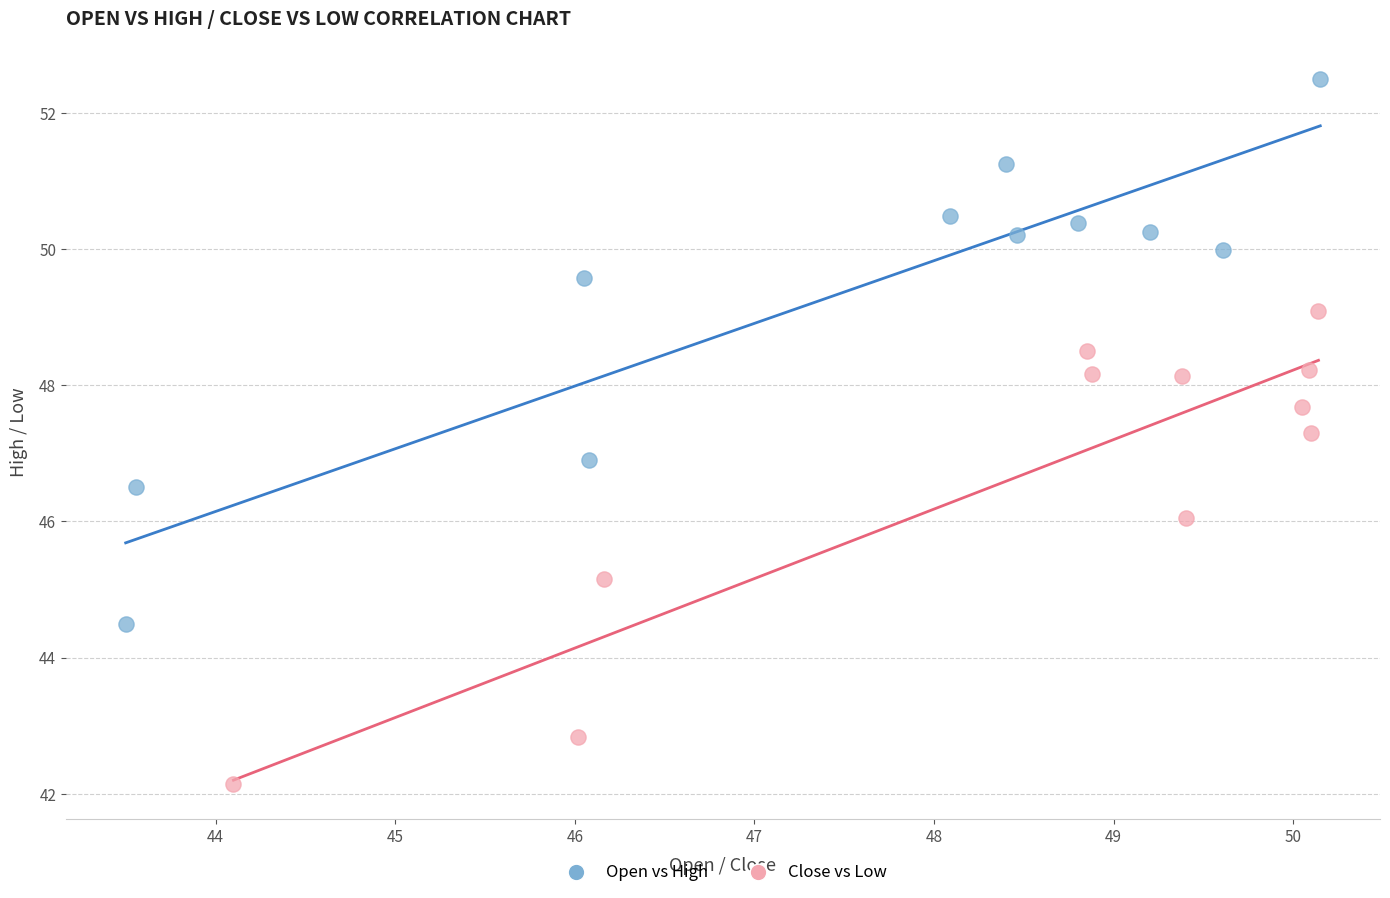

Which series reaches the maximum Y coordinate?

Open vs High